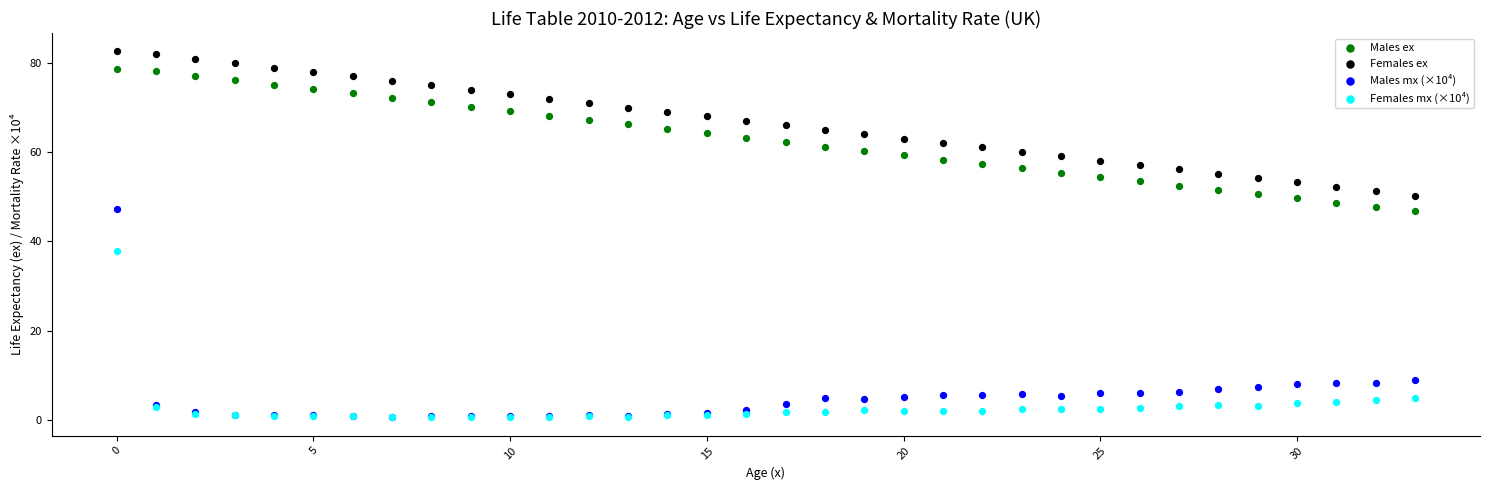

Which series contains the highest Y value?

Females ex